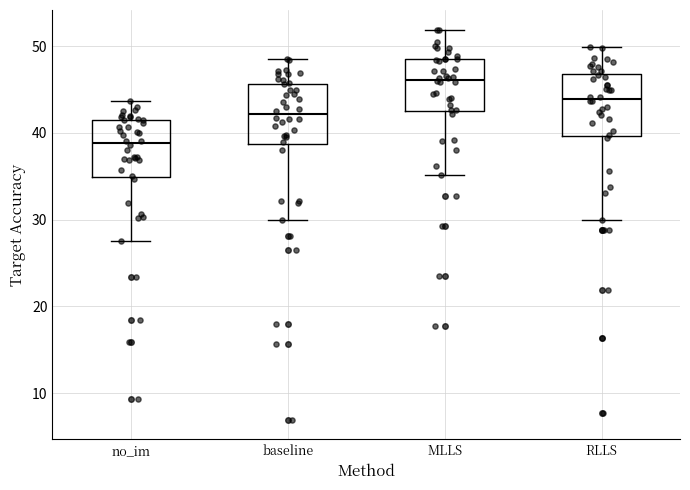

Reading left to right, read every box against the y-axis: the position of its median line, the range the box covers, and the ends of its whiskers. The values are not printed on the chart, so give them approximately, as read against the axis.

no_im: median 39, box 35 to 41, whiskers 28 to 44
baseline: median 42, box 39 to 46, whiskers 30 to 48
MLLS: median 46, box 43 to 48, whiskers 35 to 52
RLLS: median 44, box 40 to 47, whiskers 30 to 50